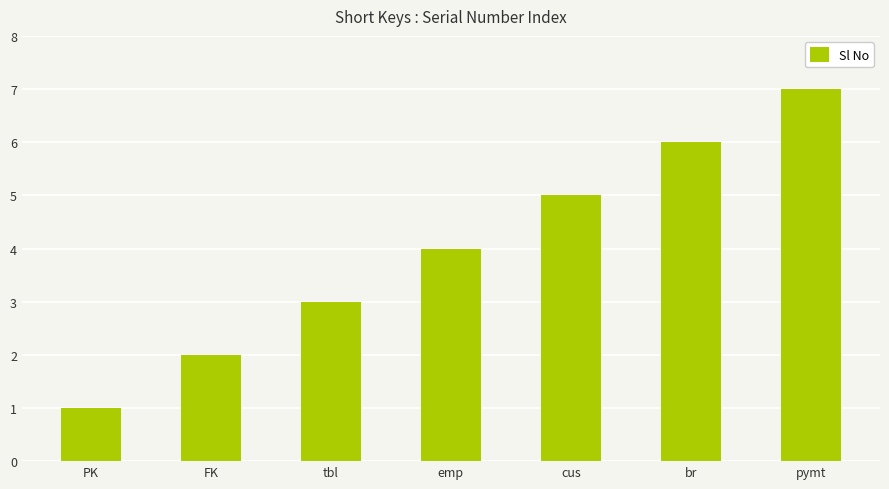

What is the average value?

4